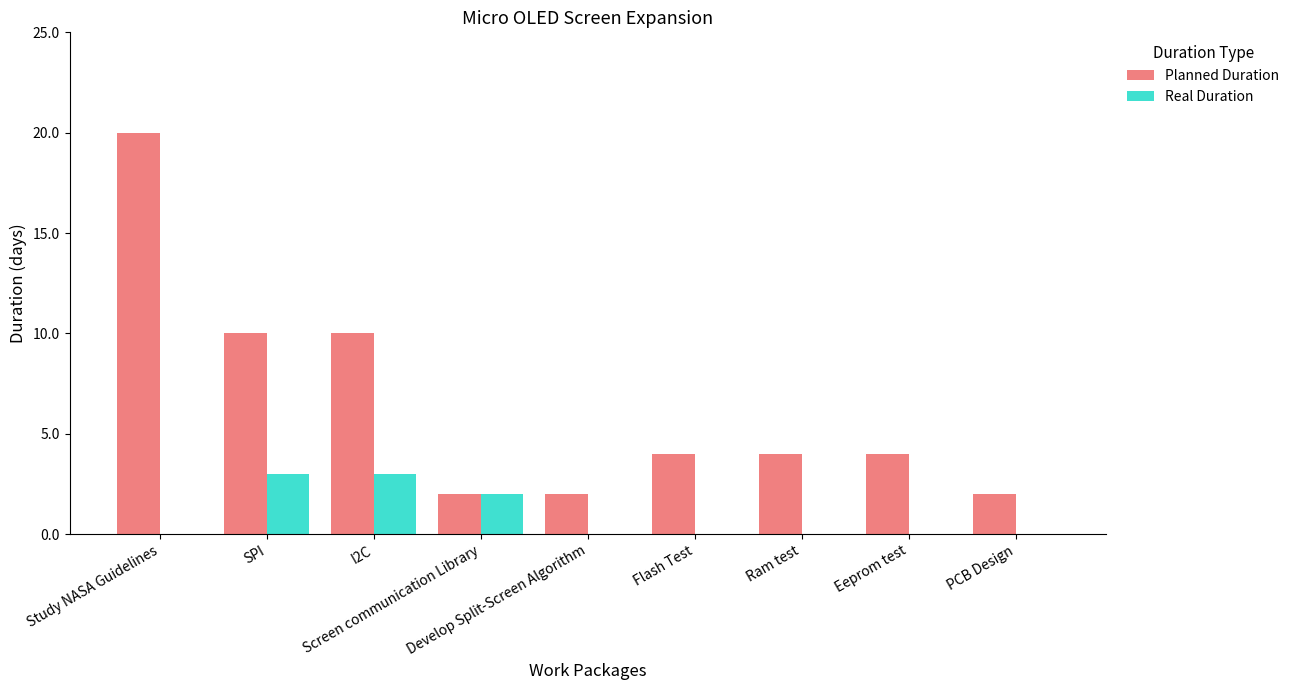

What are all the series names shown in the legend?

Planned Duration, Real Duration